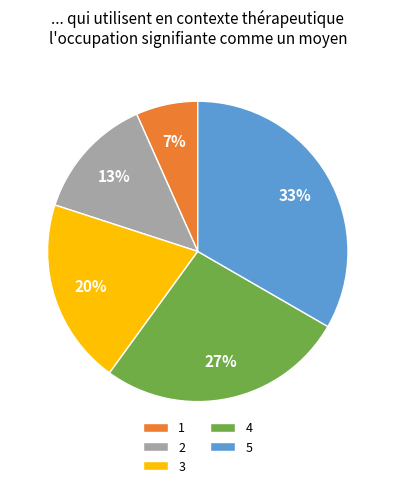

Is the sum of 5 and 1 greater than half?

No